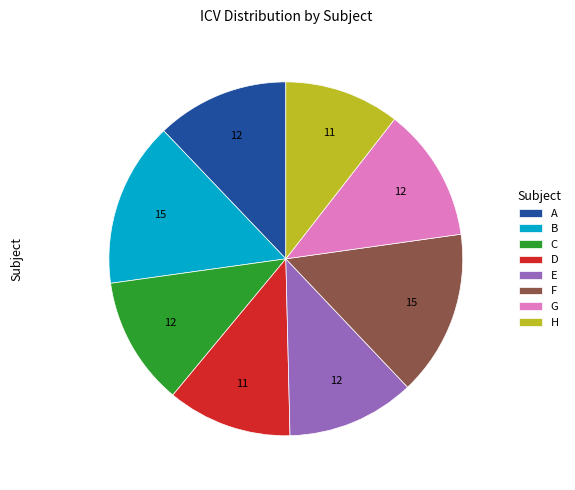

The E slice represents 12% of the pie. True or false?

True